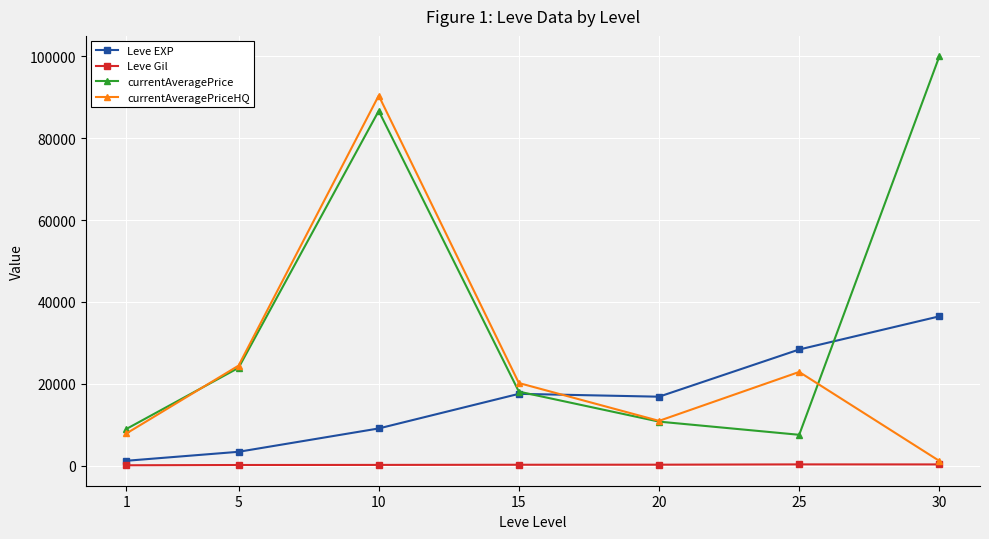

What is the value of the currentAveragePriceHQ point at the 7th from the left?

1175.5